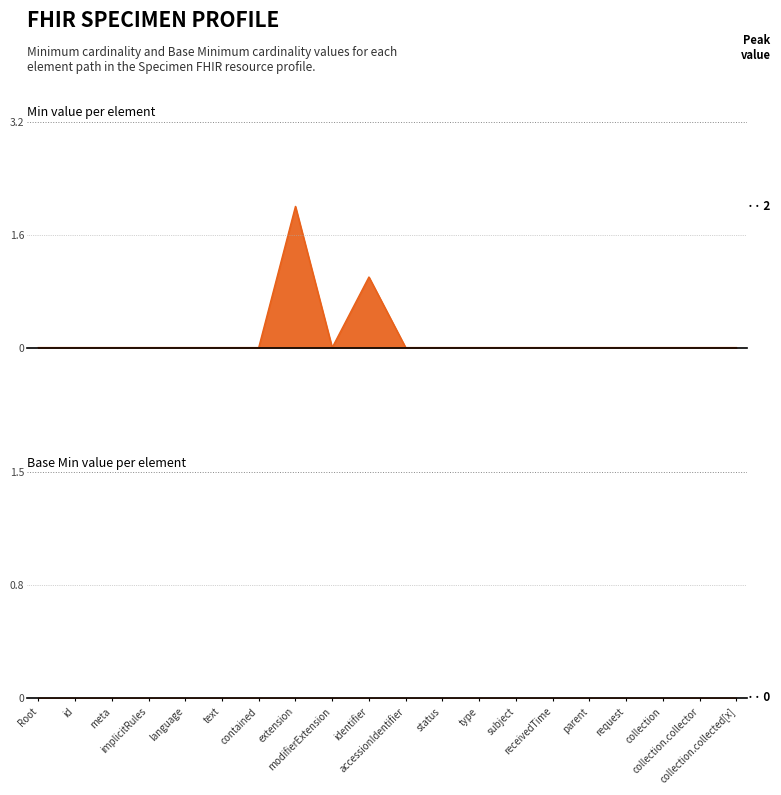

At which category does the chart reach its peak across all series?

extension